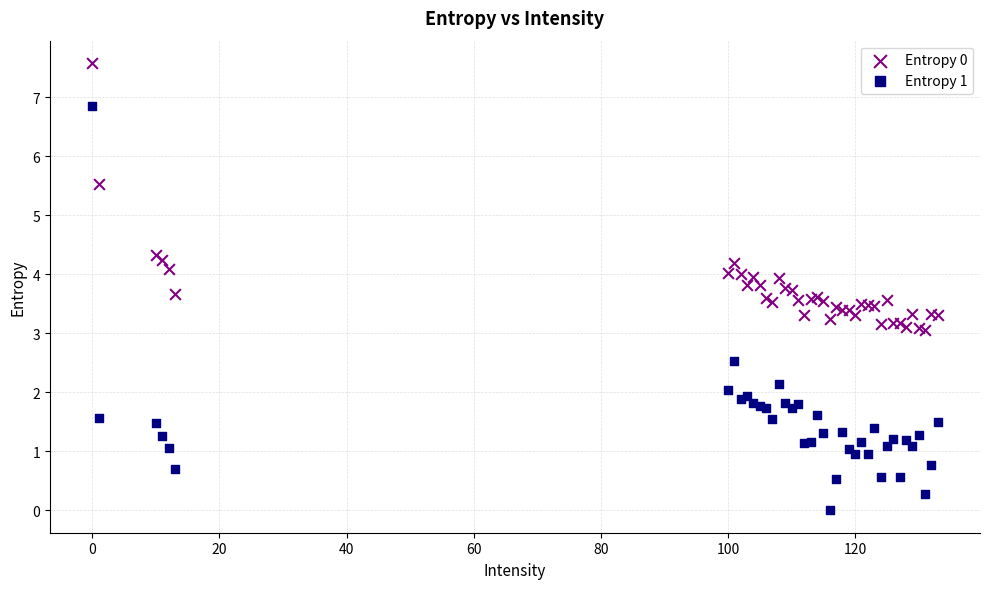

Which series reaches the minimum Y coordinate?

Entropy 1